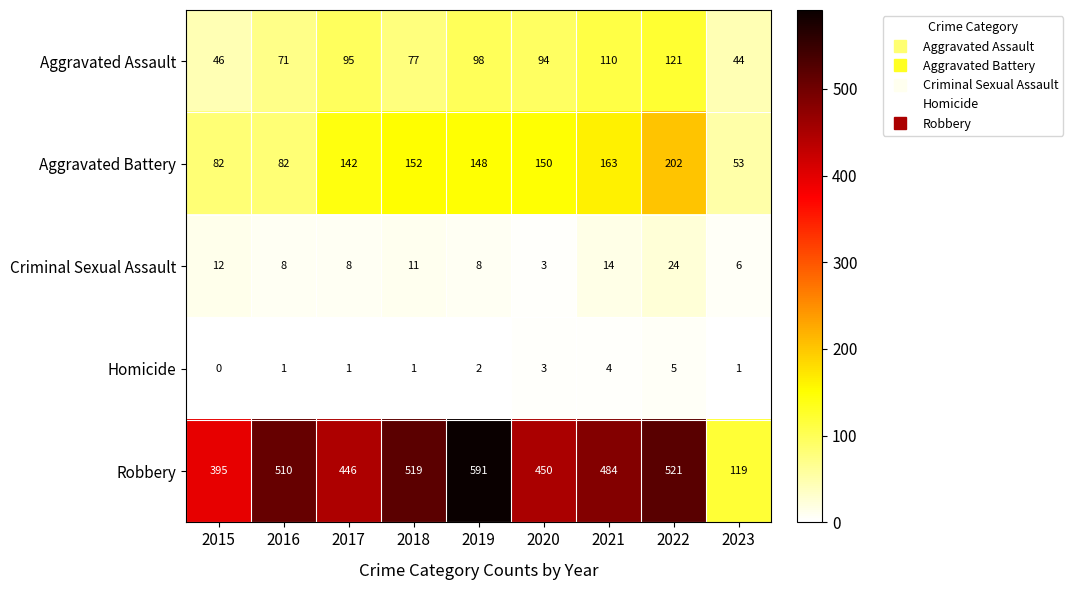

What is the difference between the highest and lowest values at 2017?

445